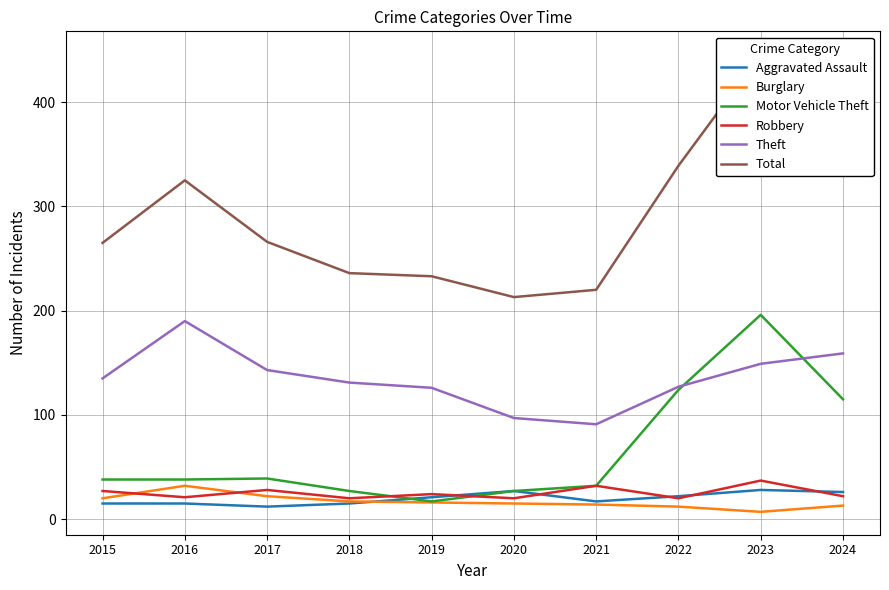

How many interior local peaks does the Robbery series have?

4